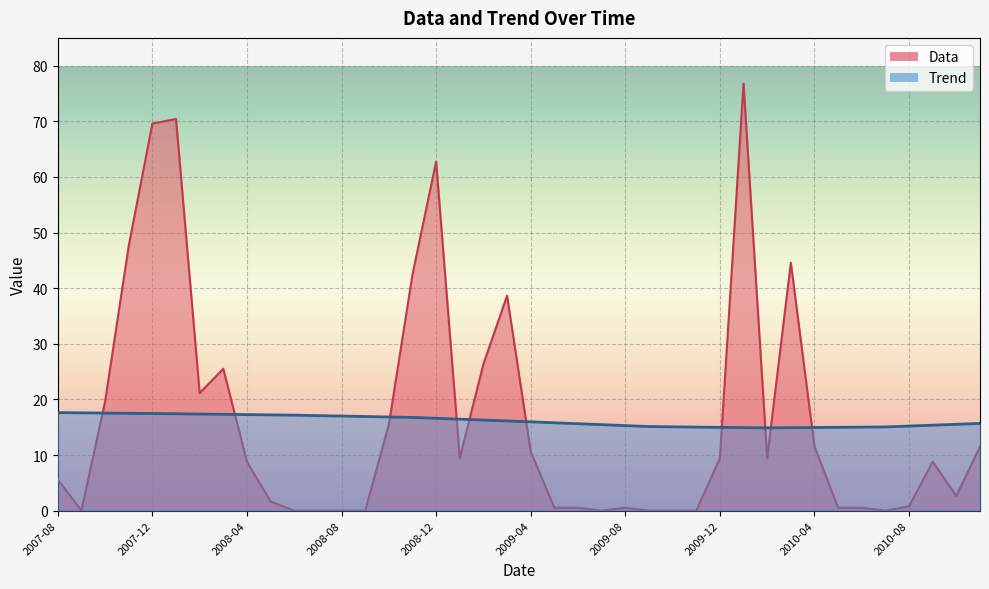

Where does the Data series first go above 8?

2007-10